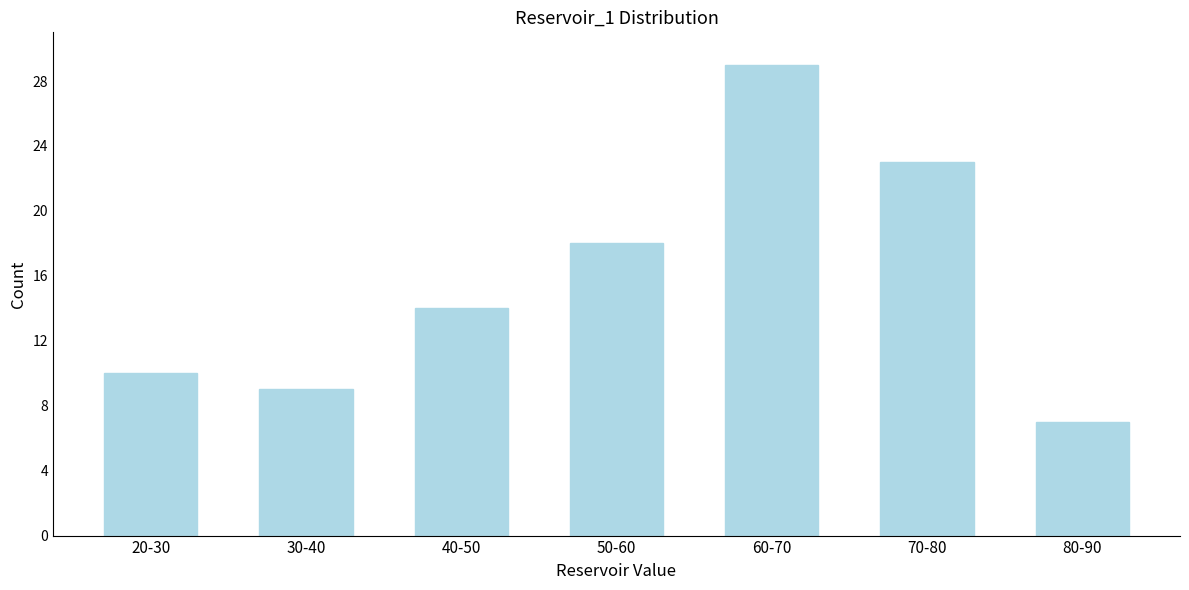

Reading left to right, list all the values displayed in this chart.

10	9	14	18	29	23	7